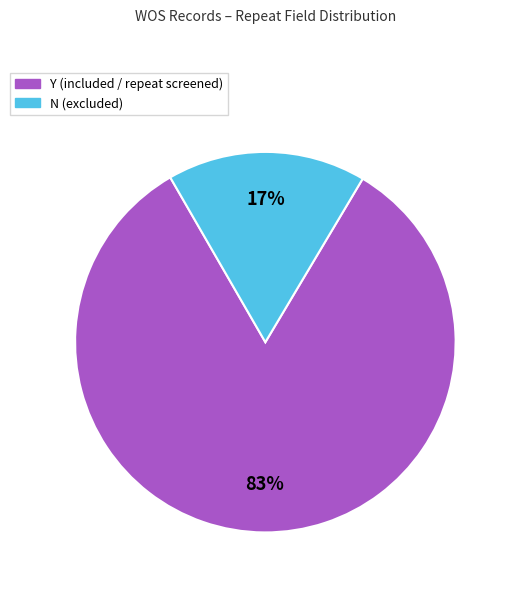

Which category has the smallest portion of the pie?

N